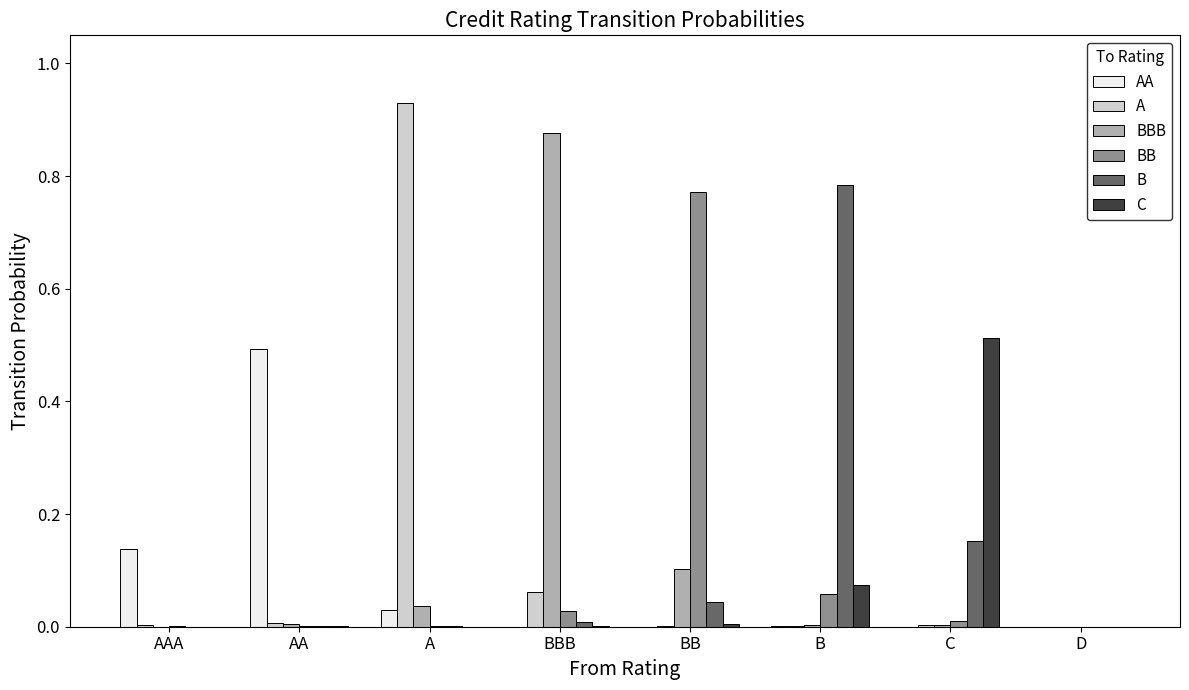

Is the value of BBB at A greater than the value of B at AAA?

Yes